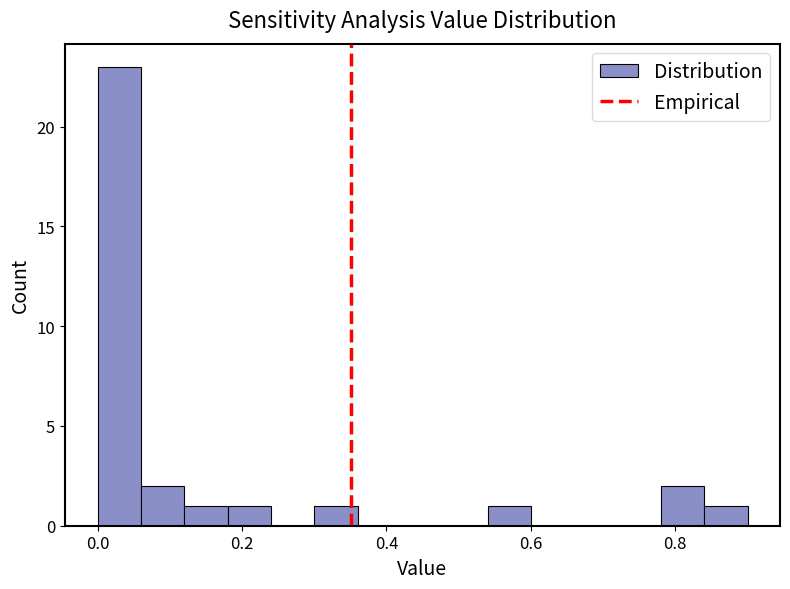

Read against the x-axis, roughly where is the centre of the tallest bar?

0.04